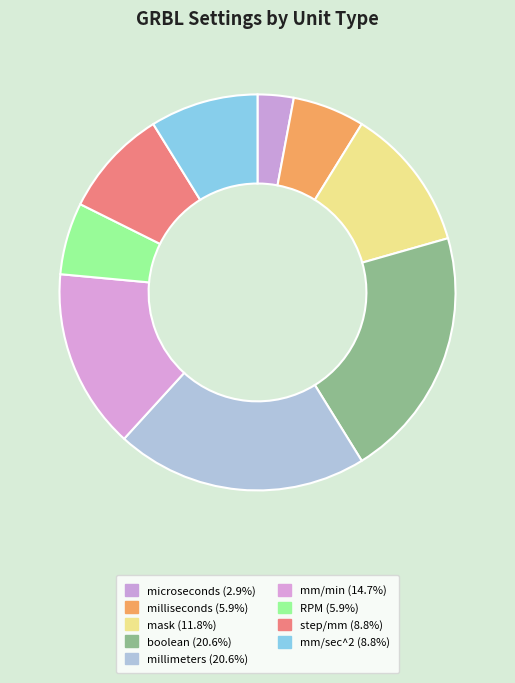

Does RPM account for over 50% of the chart?

No